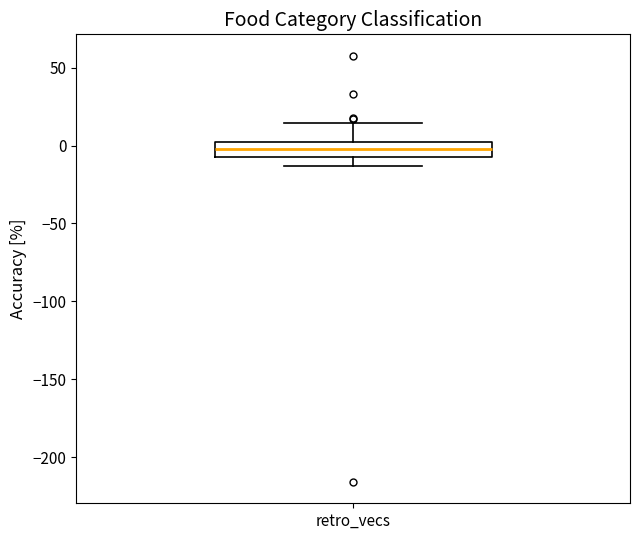

Transcribe this box plot: give where the median line is, the range the box spans, and where the two whiskers end, as read against the y-axis. The values are not printed on the chart, so give them approximately, as read against the axis.

median 0 (inside the box), box -5 to 0, whiskers -15 to 15